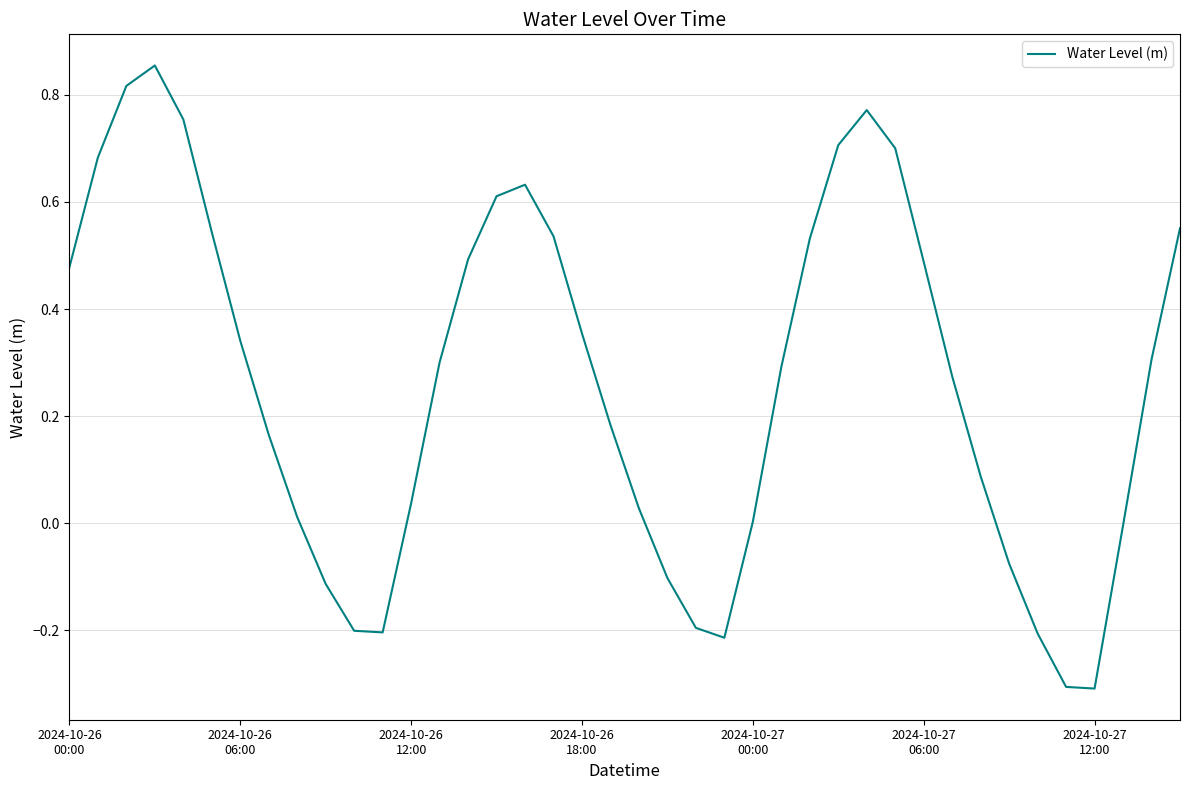

What is the difference between the maximum and minimum values?

1.2